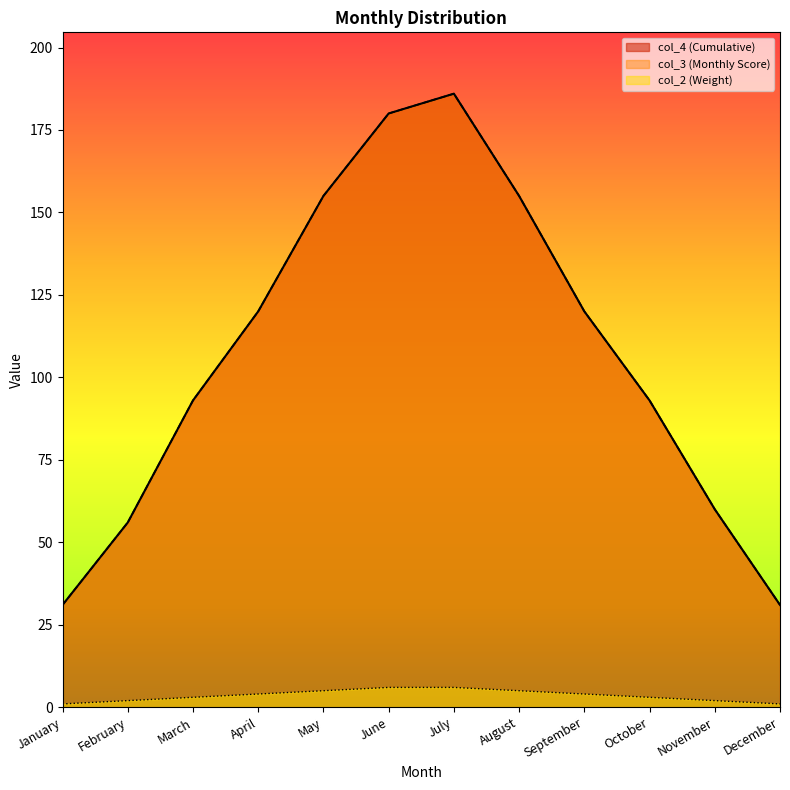

Is the value of col_3 (Monthly Score) at August greater than the value of col_2 (Weight) at May?

Yes